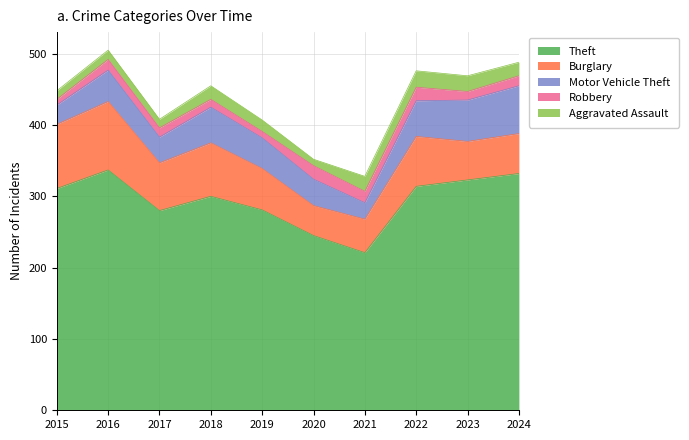

Which series changed the most between 2016 and 2017?

Theft